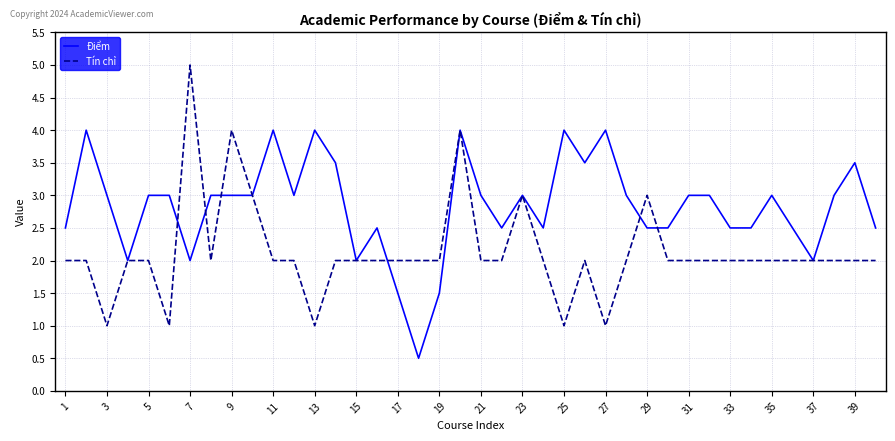

What is the smallest value displayed?

0.5